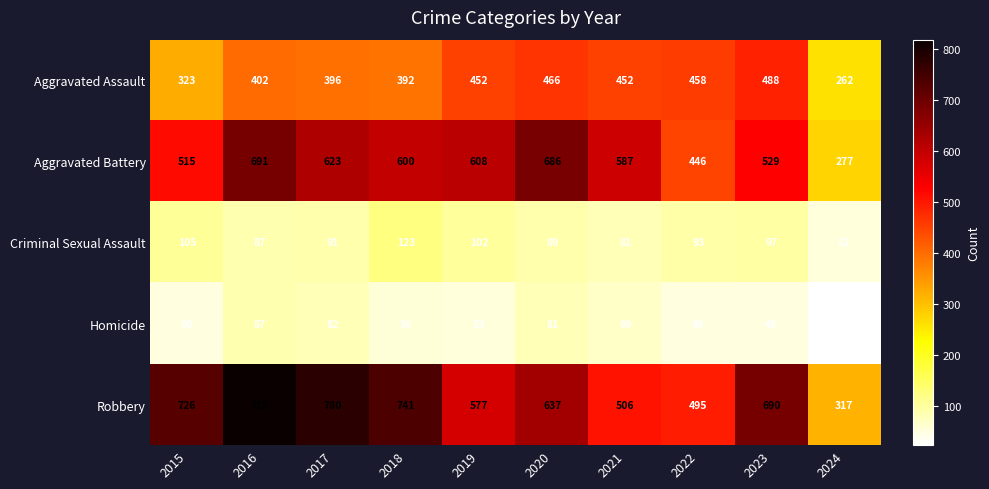

What is the maximum value shown in the chart?

819